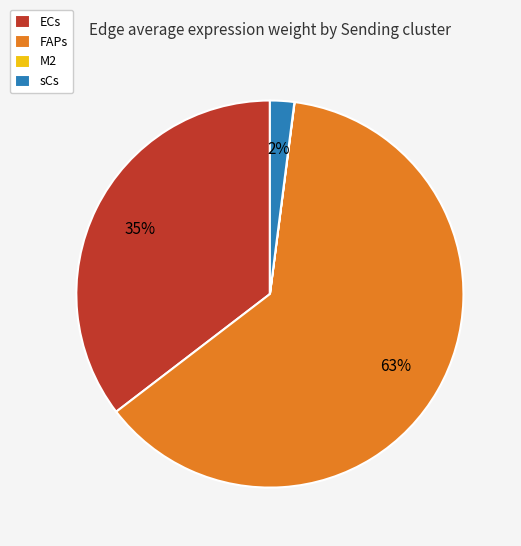

Is the sum of FAPs and sCs greater than half?

Yes